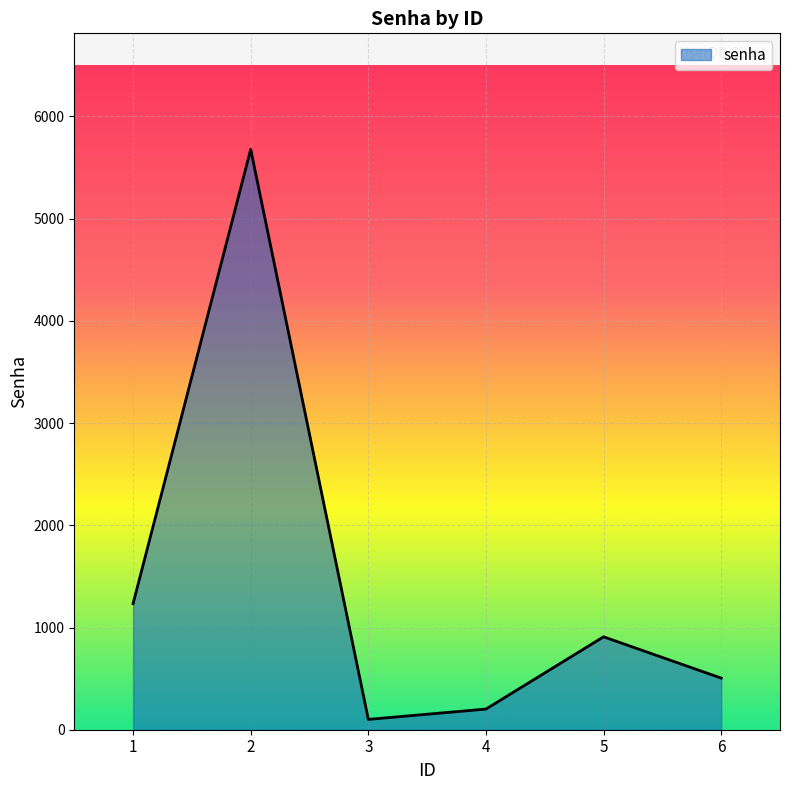

Rank the categories by value from highest to lowest.

2, 1, 5, 6, 4, 3